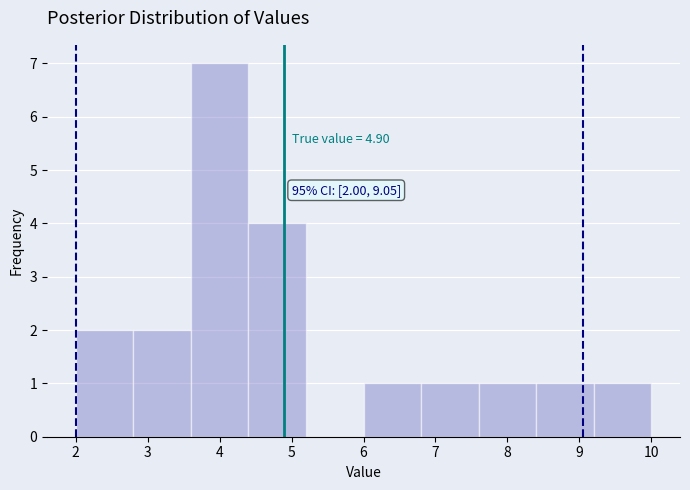

Which range on the x-axis has the tallest bar?

3.6 to 4.4